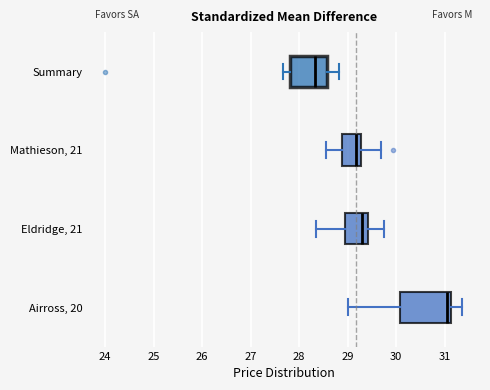

Reading bottom to top, transcribe this box plot: for each box, give where its median line is, the range the box spans, and where its two whiskers end, as read against the x-axis. The values are not printed on the chart, so give them approximately, as read against the axis.

Airross, 20: median 31.0, box 30.1 to 31.1, whiskers 29.0 to 31.4
Eldridge, 21: median 29.3, box 28.9 to 29.4, whiskers 28.4 to 29.8
Mathieson, 21: median 29.2, box 28.9 to 29.3, whiskers 28.6 to 29.7
Summary: median 28.3, box 27.8 to 28.6, whiskers 27.7 to 28.8